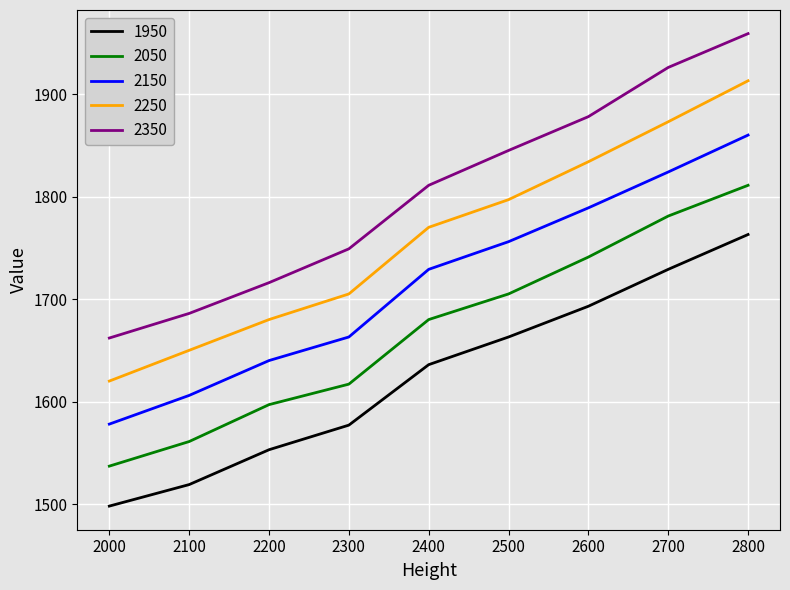

Which series has the widest spread of values?

2350